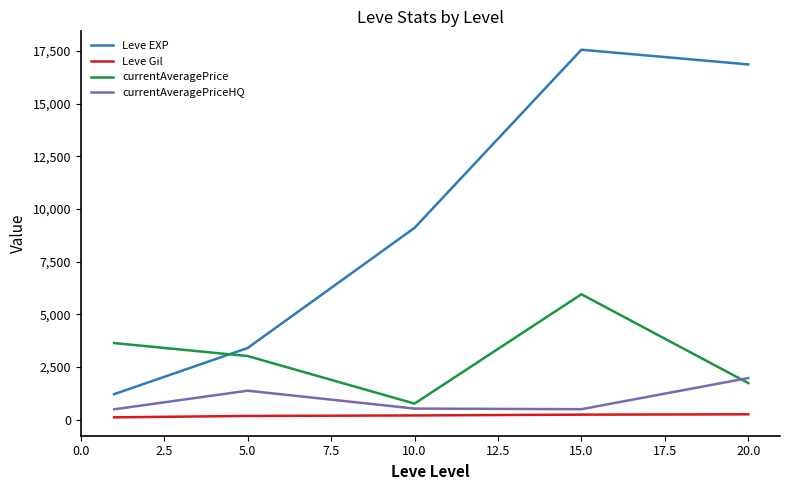

What are all the series names shown in the legend?

Leve EXP, Leve Gil, currentAveragePrice, currentAveragePriceHQ